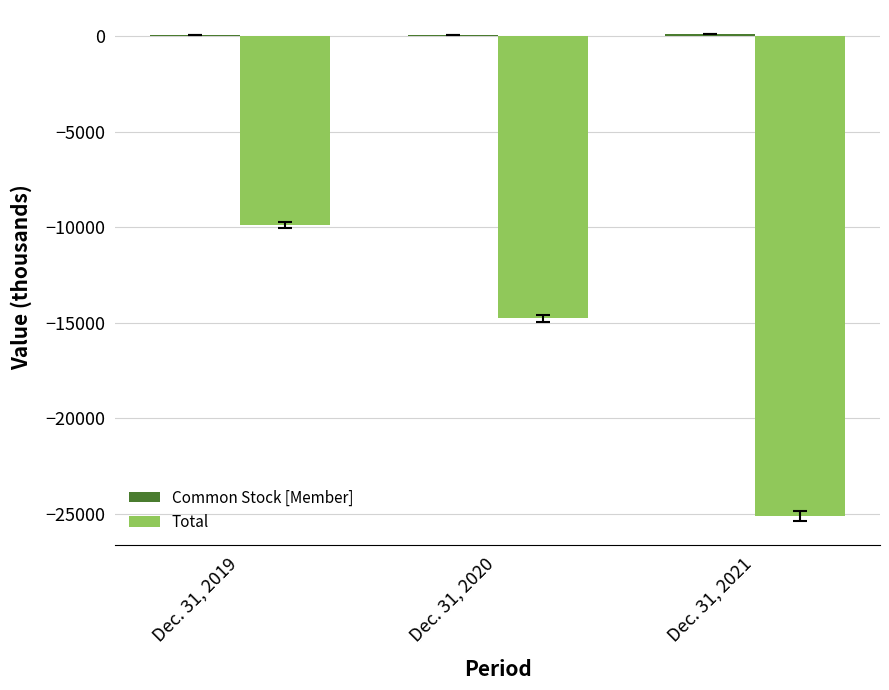

At which category is the sum across all series the highest?

Dec. 31, 2019